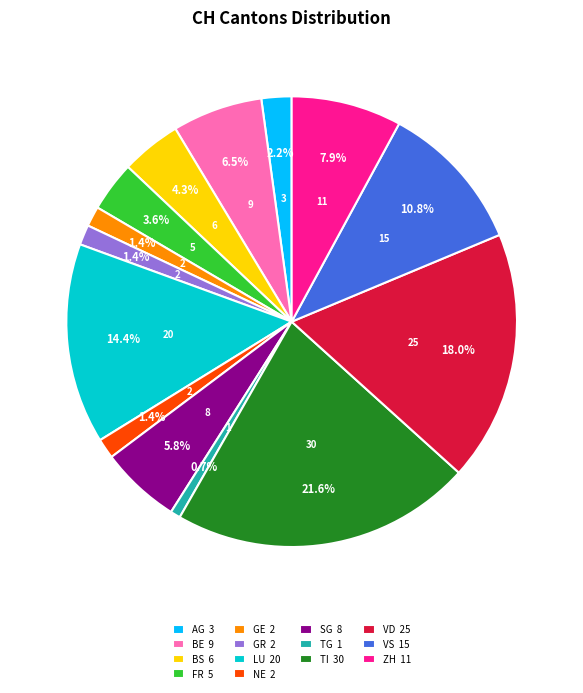

To the nearest percent, what percentage of the pie is TI?

22%